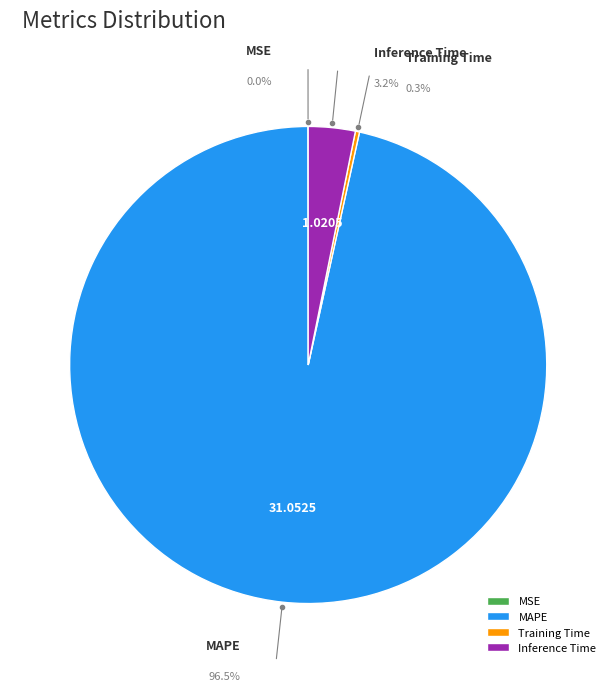

How much of the chart is everything except Training Time?

99.7%